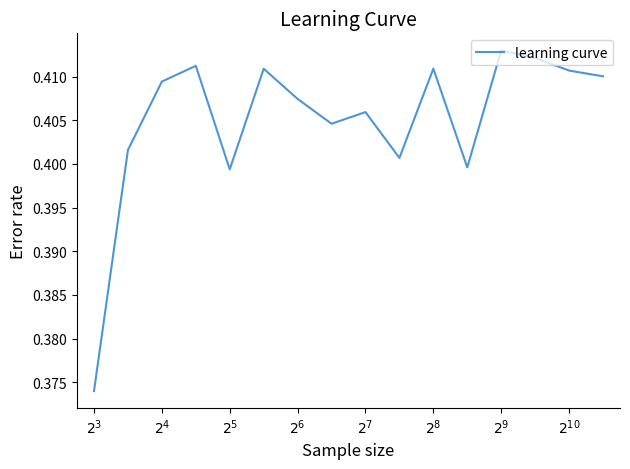

Count the values in the range 0 to 1.

16